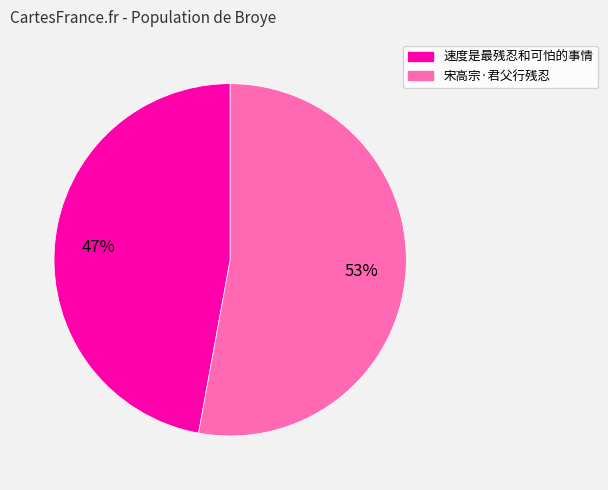

Do 宋高宗·君父行残忍 and 速度是最残忍和可怕的事情 together represent more than half of the pie?

Yes